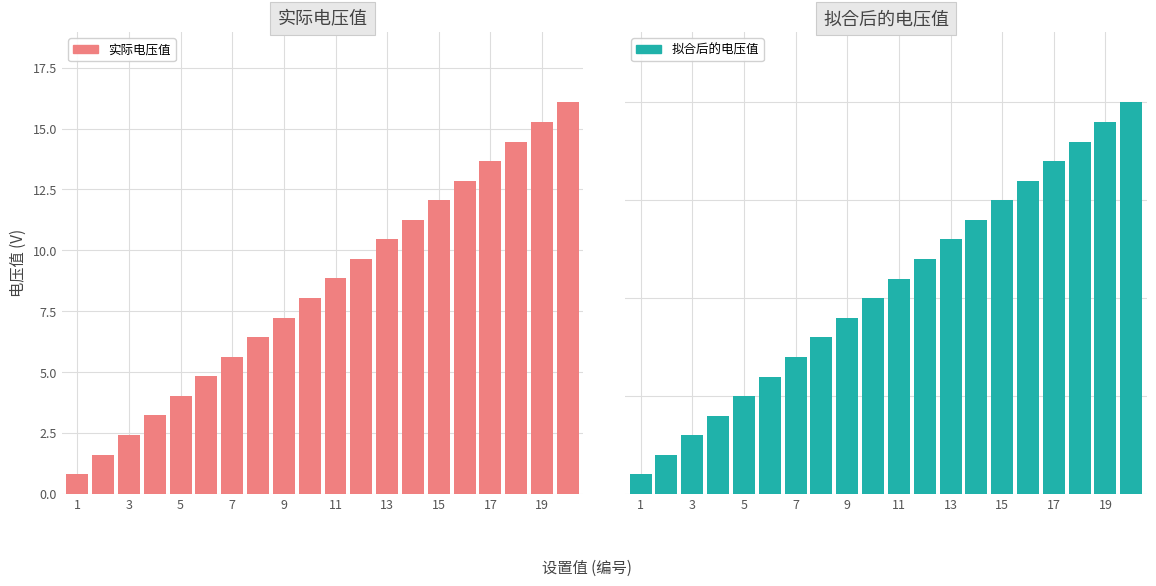

How many data points in 拟合后的电压值 are above 11?

10